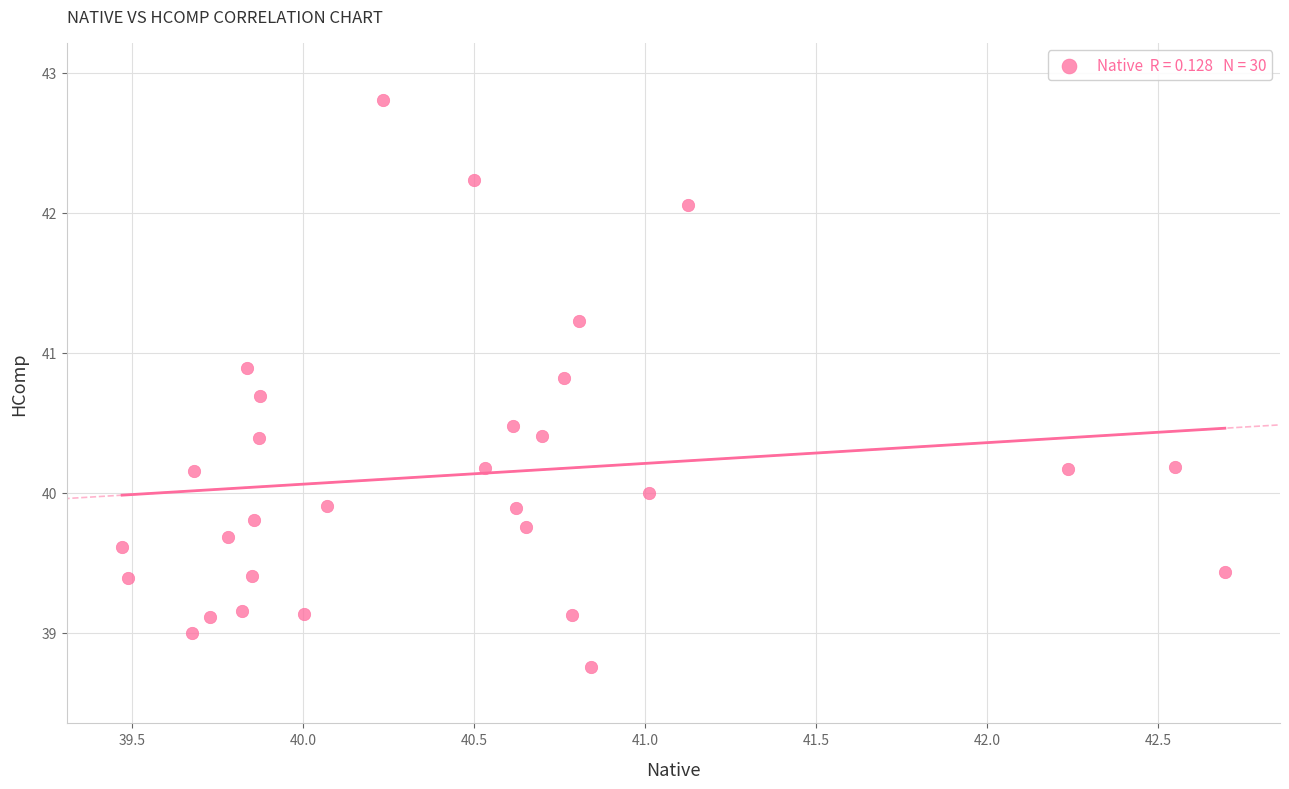

What is the range of Y values (max minus min)?

4.1